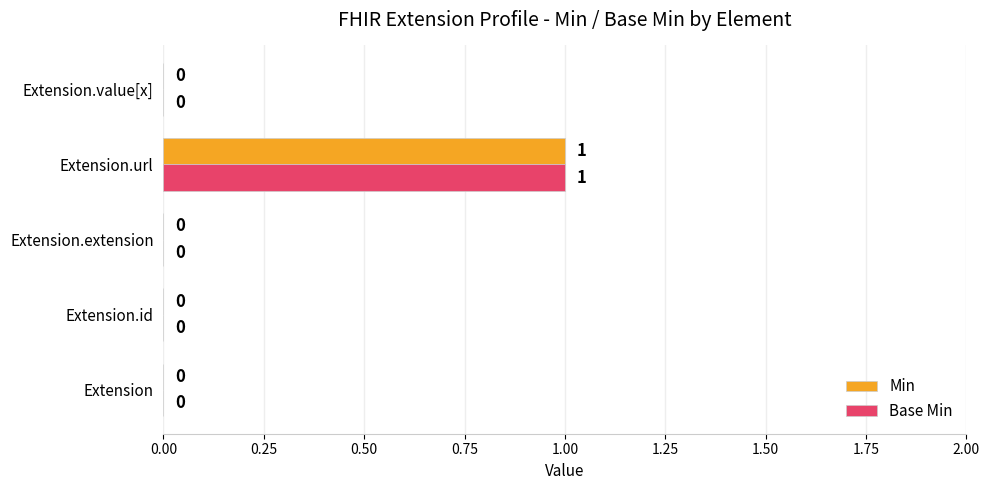

Is it true that Min equals 1 at Extension.url?

True